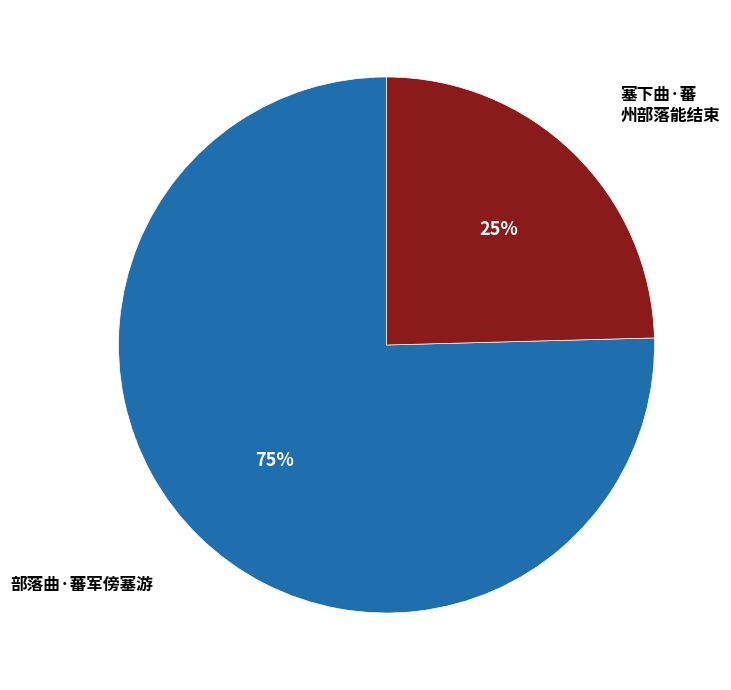

Is there any slice that represents more than half of the pie?

Yes